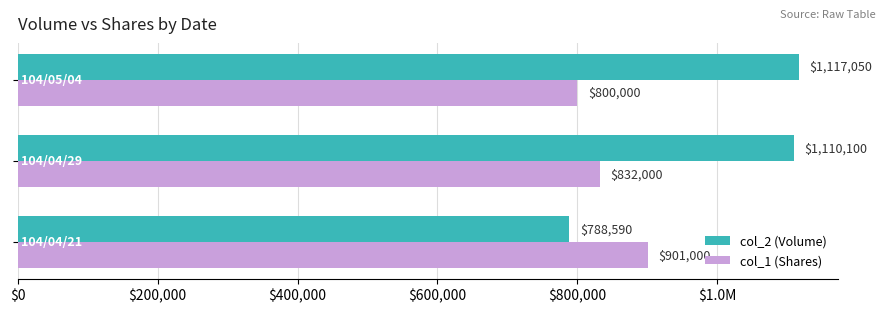

What are all the series names shown in the legend?

col_2 (Volume), col_1 (Shares)